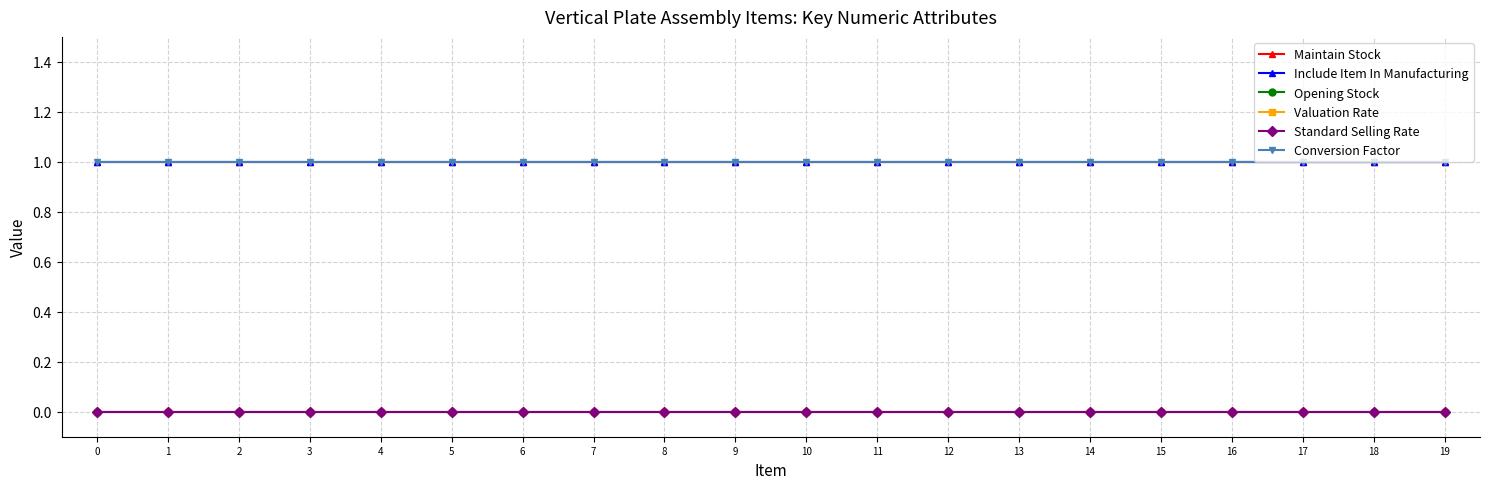

Which series has the widest spread of values?

Maintain Stock